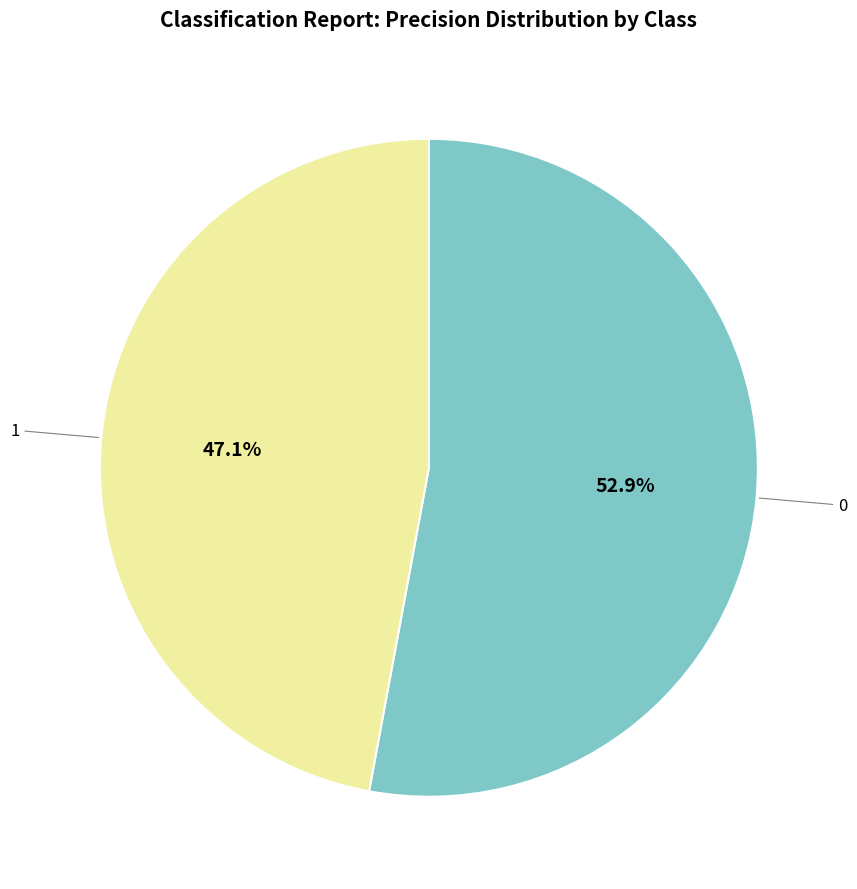

Does any single category account for the majority?

Yes